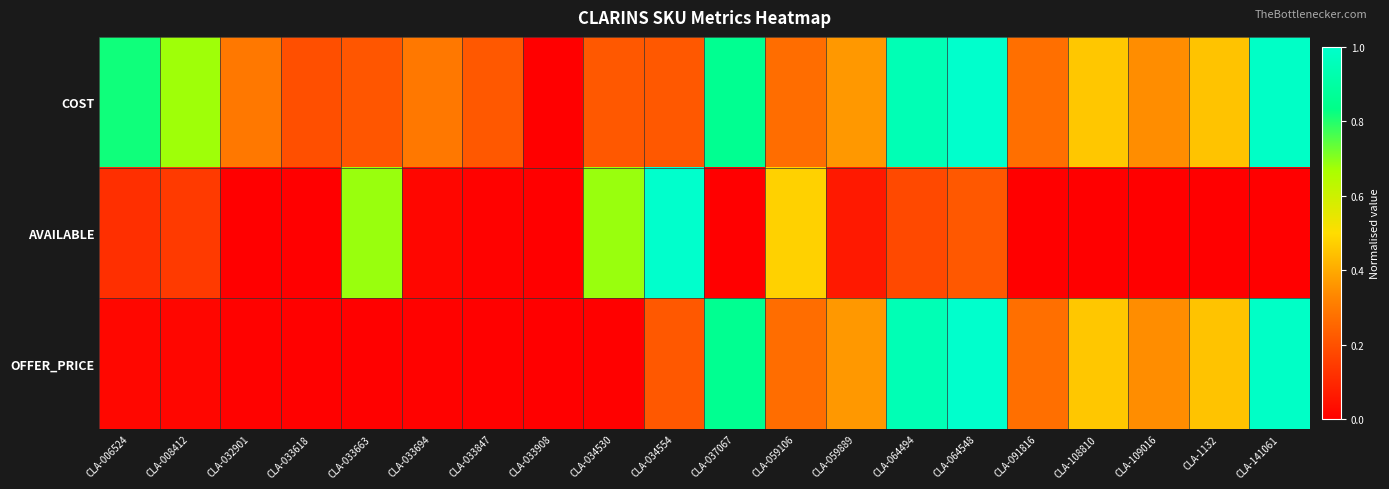

Which series has the largest range (max minus min)?

COST